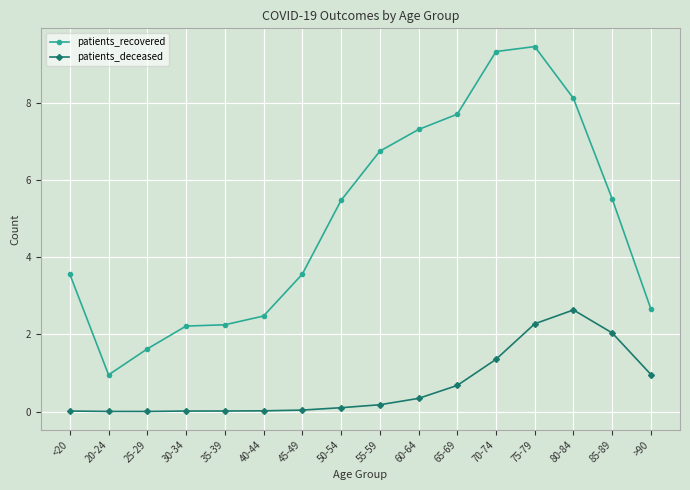

True or false: patients_deceased has a value of 0.0 at 25-29.

True